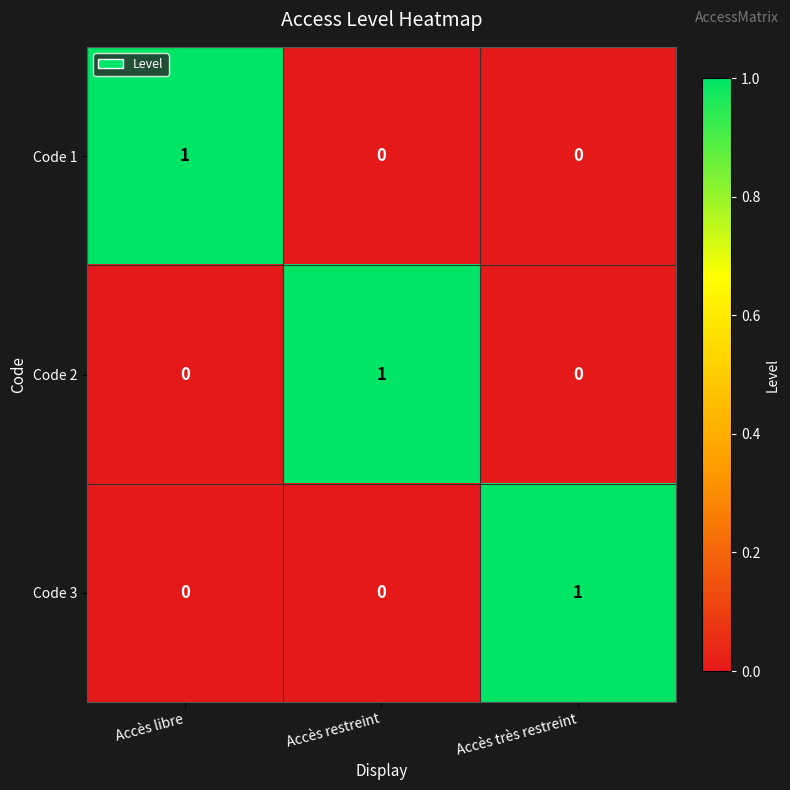

Is the value of Code 1 at Accès restreint greater than the value of Code 2 at Accès restreint?

No